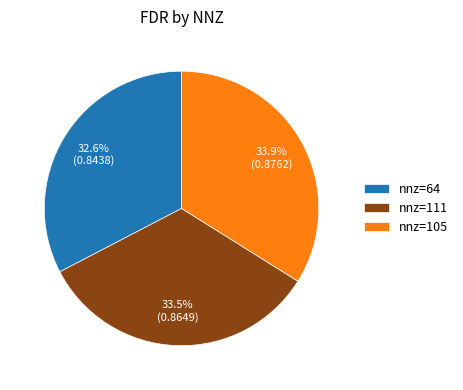

Between nnz=105 and nnz=64, which is larger?

nnz=105